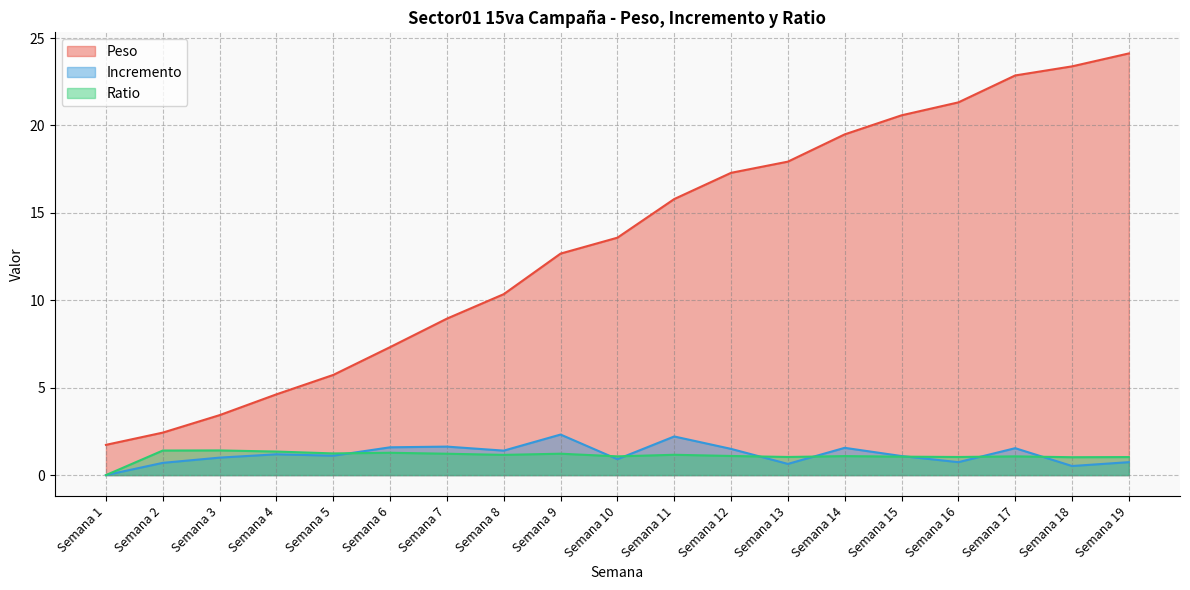

At which category is the sum across all series the highest?

Semana 19